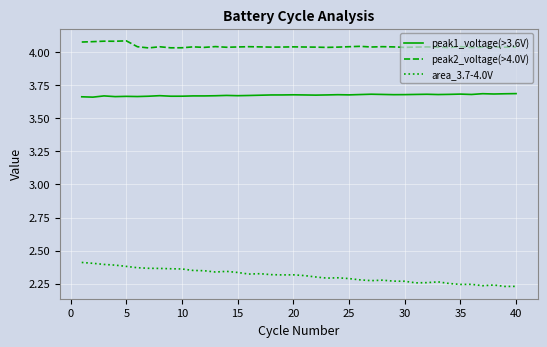

Which series has the largest total across all categories?

peak2_voltage(>4.0V)